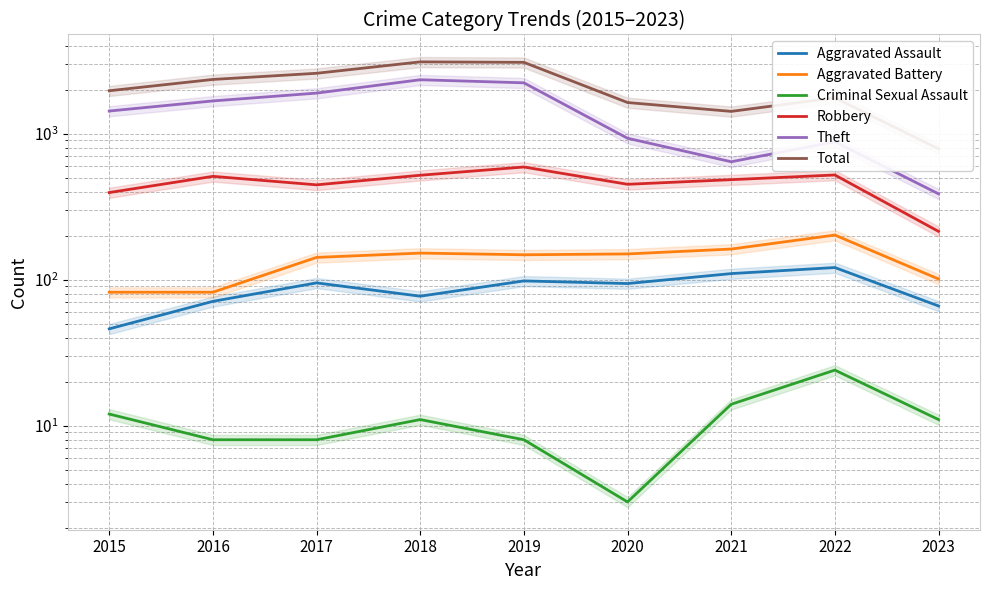

What is the smallest value displayed?

3